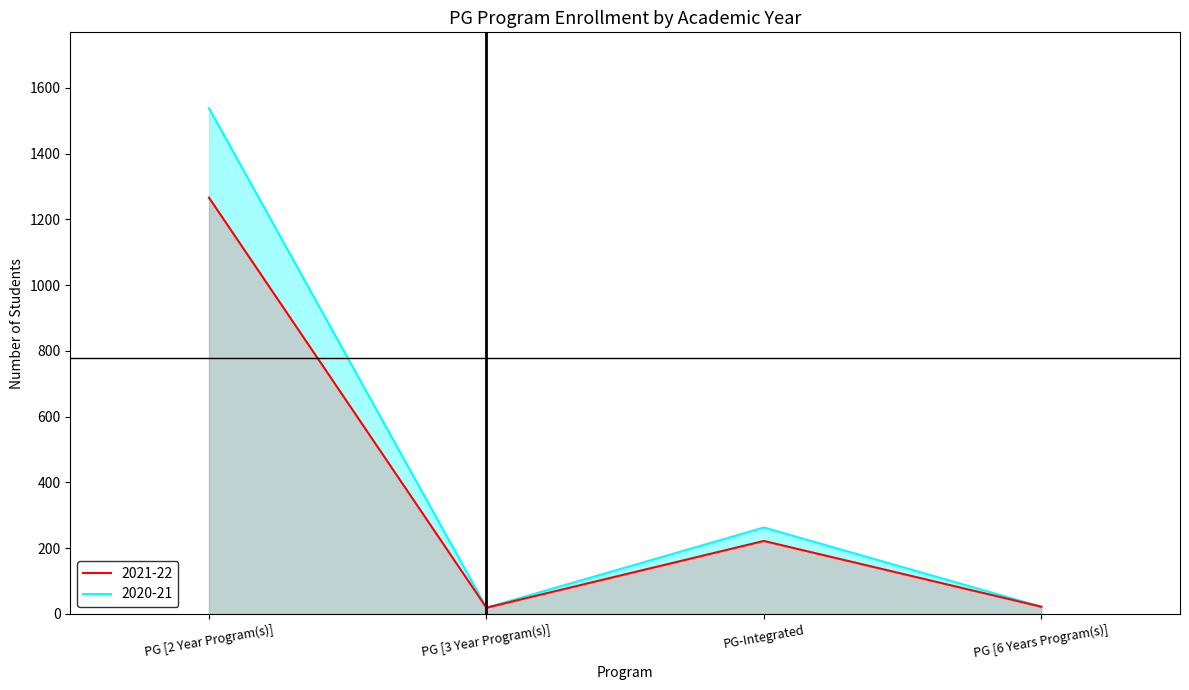

What is the label of the 2nd point from the left?

PG [3 Year Program(s)]